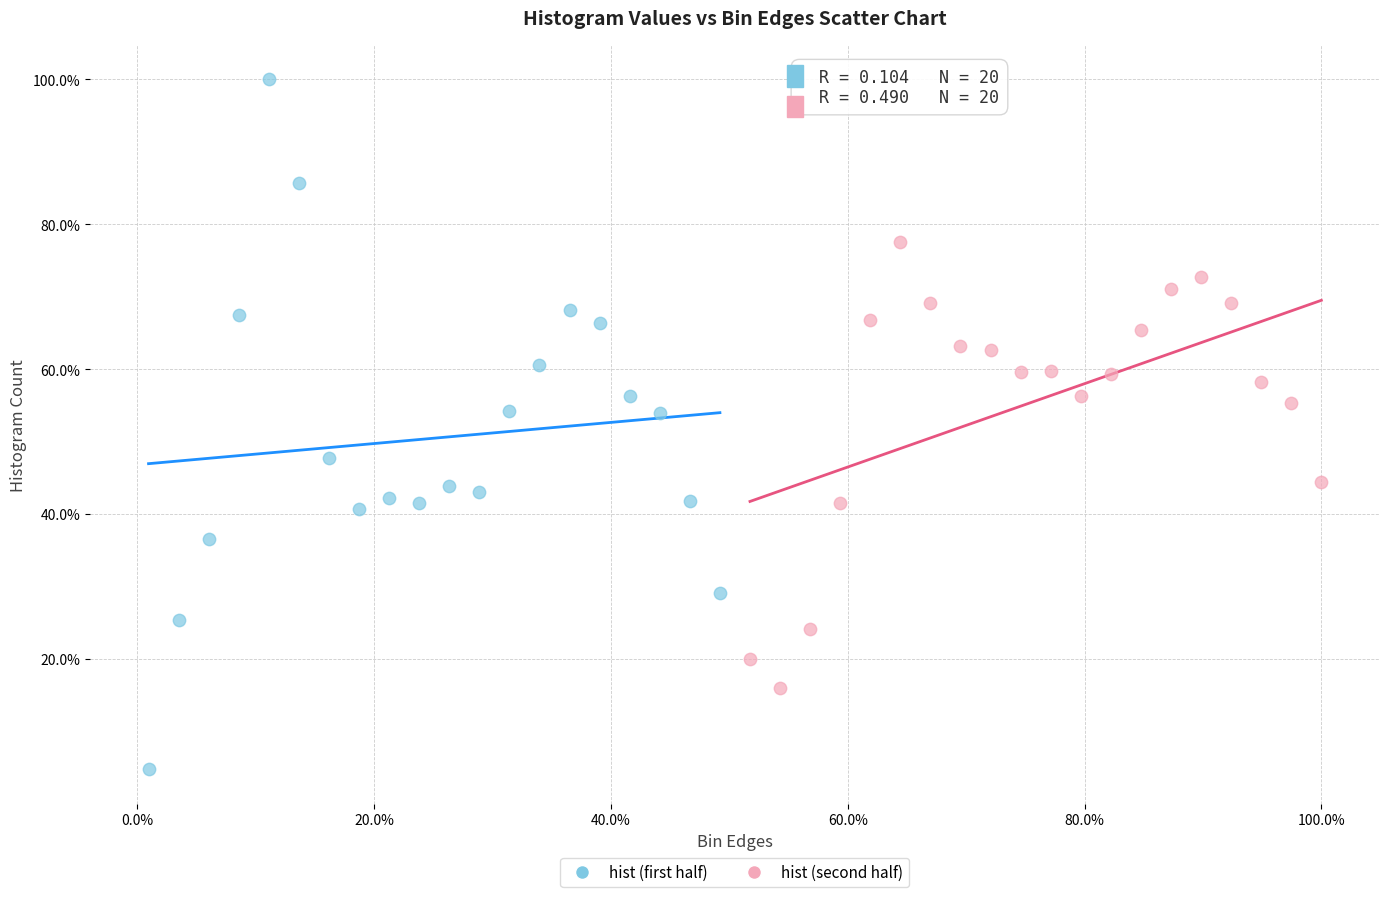

What are all the series names shown in the legend?

hist (first half), hist (second half)